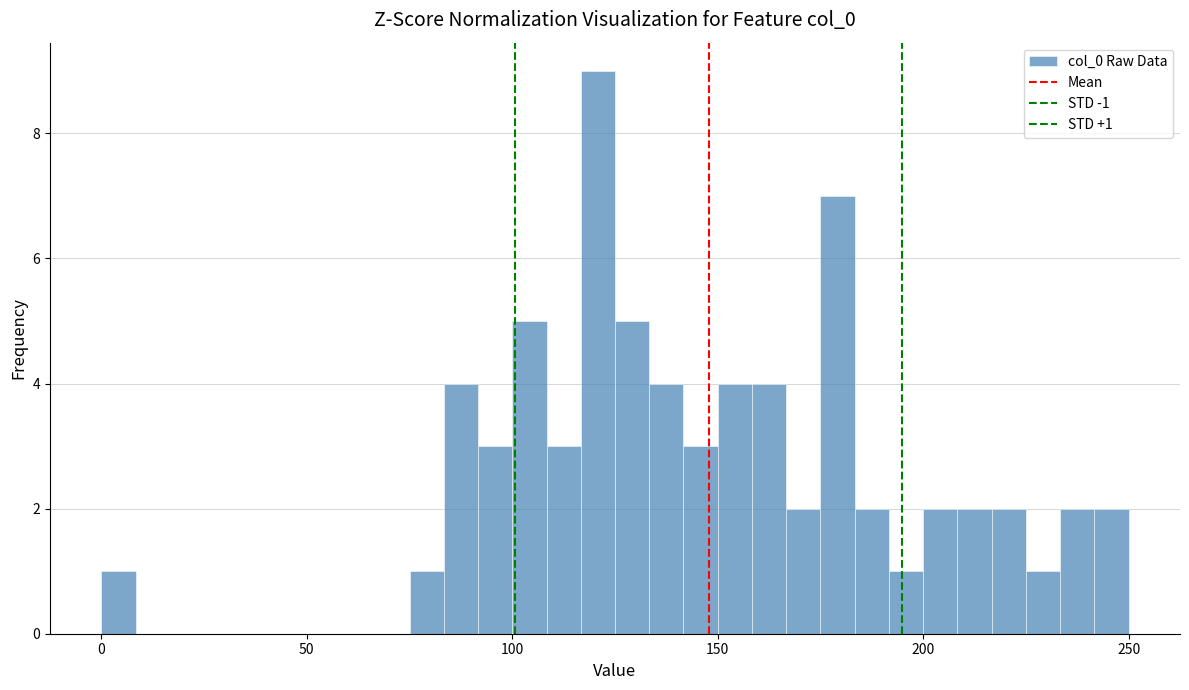

Read against the x-axis, roughly where is the centre of the tallest bar?

120